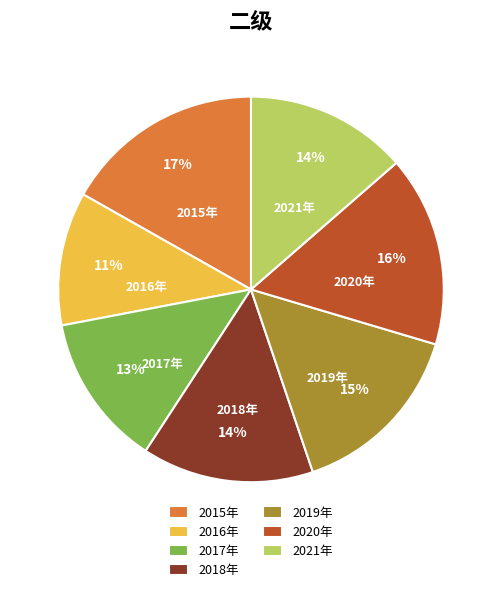

Which has a higher value, 2017年 or 2020年?

2020年